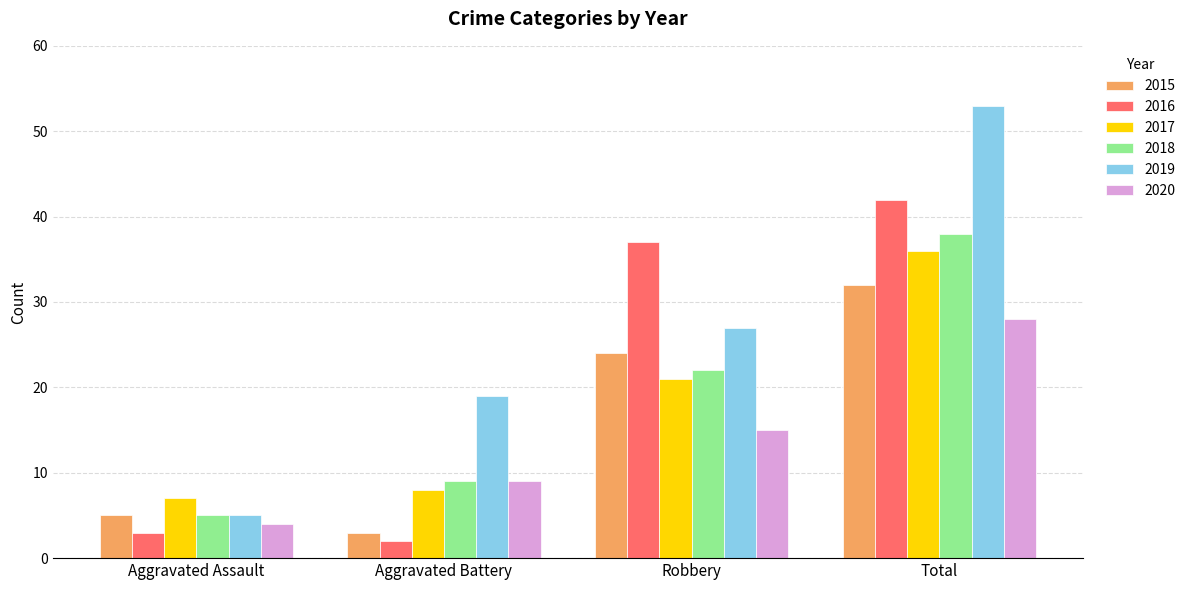

How many groups of bars are there?

4